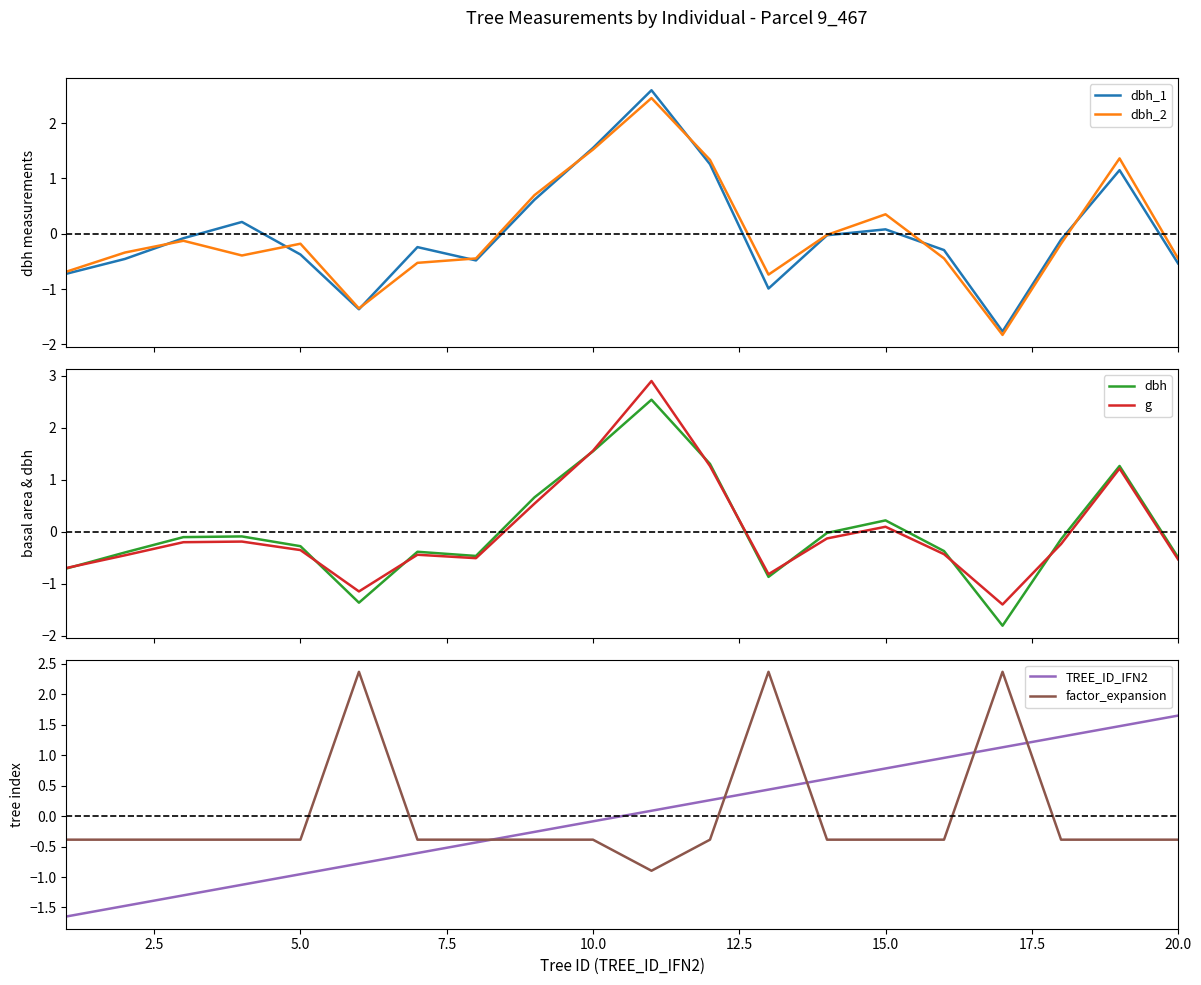

What is the value of the factor_expansion point at the 2nd from the left?

-0.4